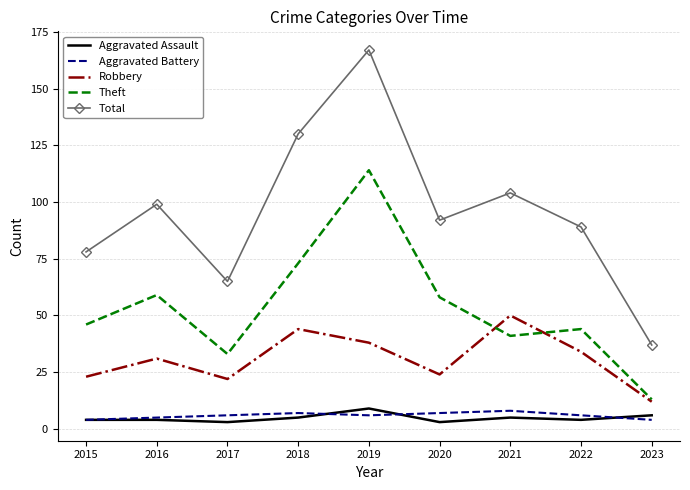

What are all the series names shown in the legend?

Aggravated Assault, Aggravated Battery, Robbery, Theft, Total